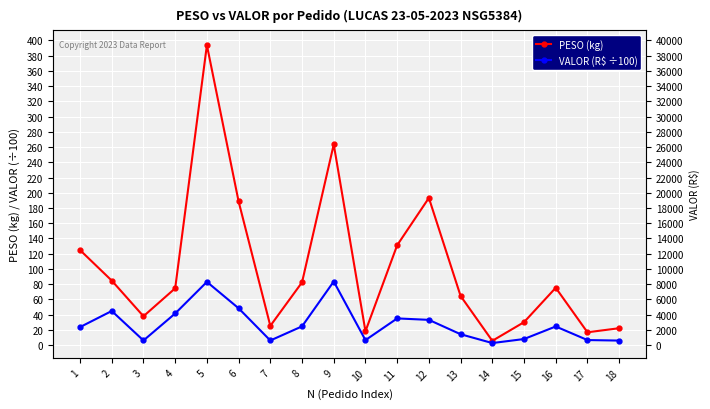

What is the spread (max minus min) of values at 13?

50.2